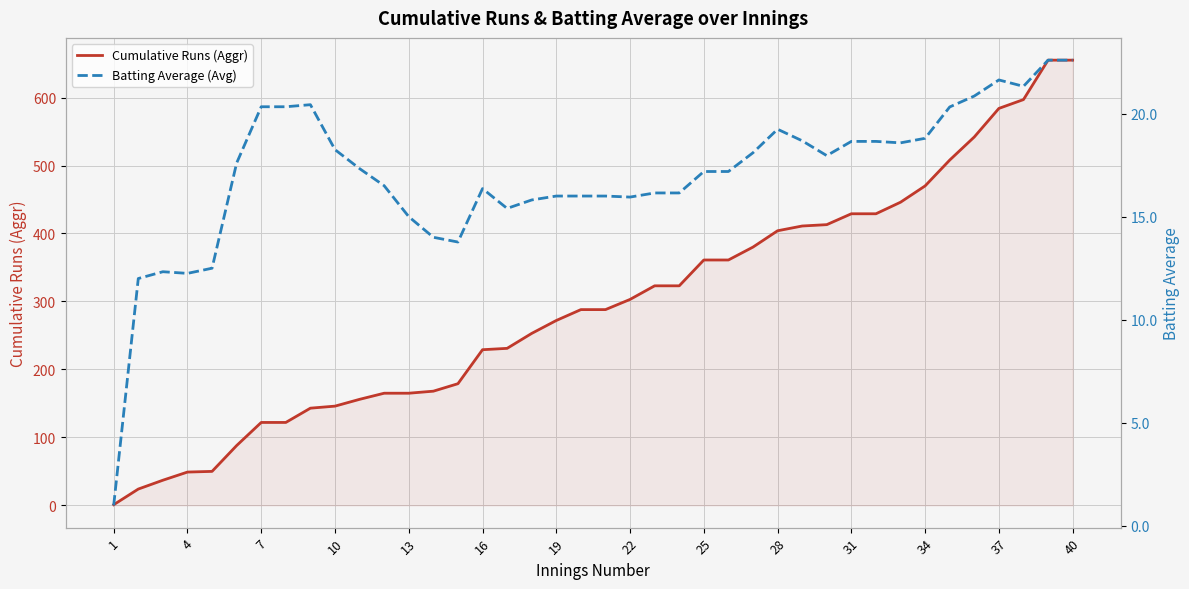

What is the difference between the second highest and second lowest values in the Batting Average (Avg) series?

10.6